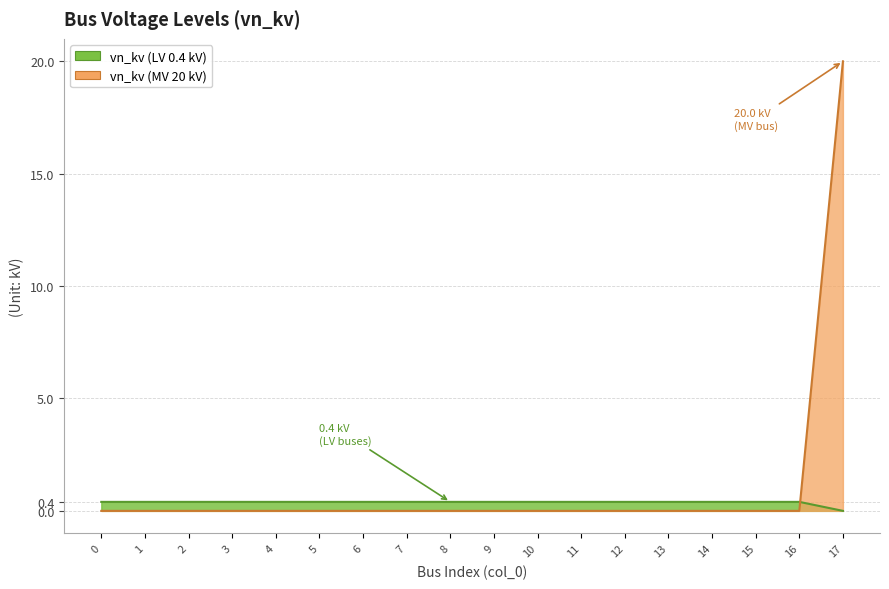

List the series in order of their peak value, highest first.

vn_kv (MV 20 kV), vn_kv (LV 0.4 kV)